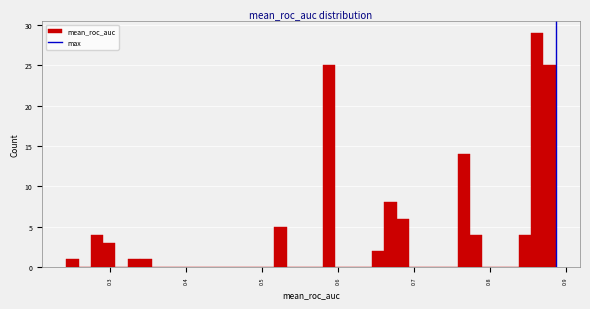

Around what value on the x-axis is the tallest bar? Give the approximate position of its centre, as read against the axis.

0.86